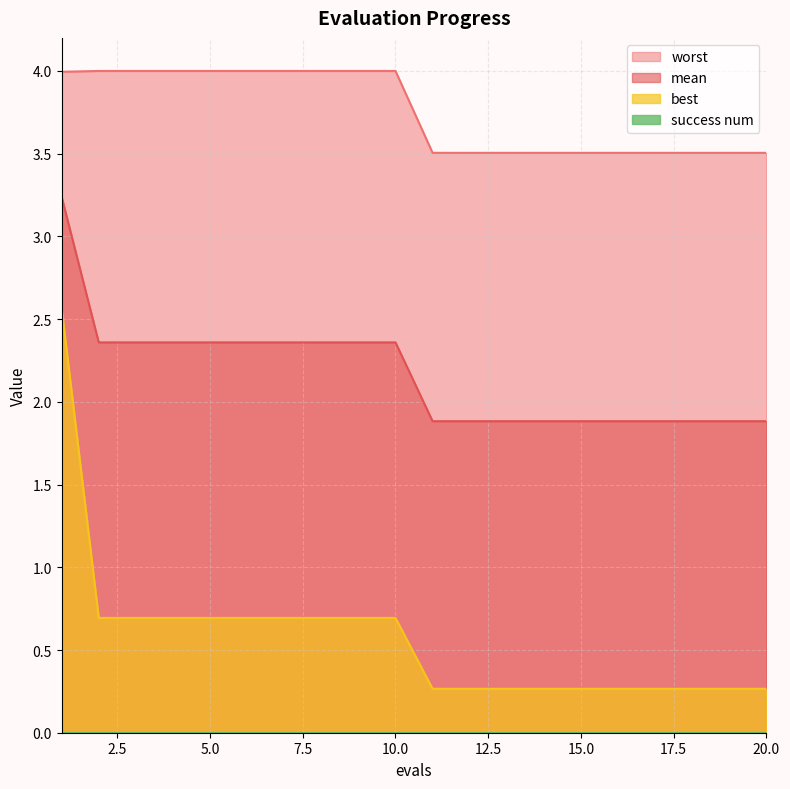

At which label is mean closest to 2?

11